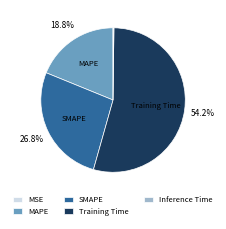

To the nearest percent, what is the difference between the largest and smallest slice percentages?

54%